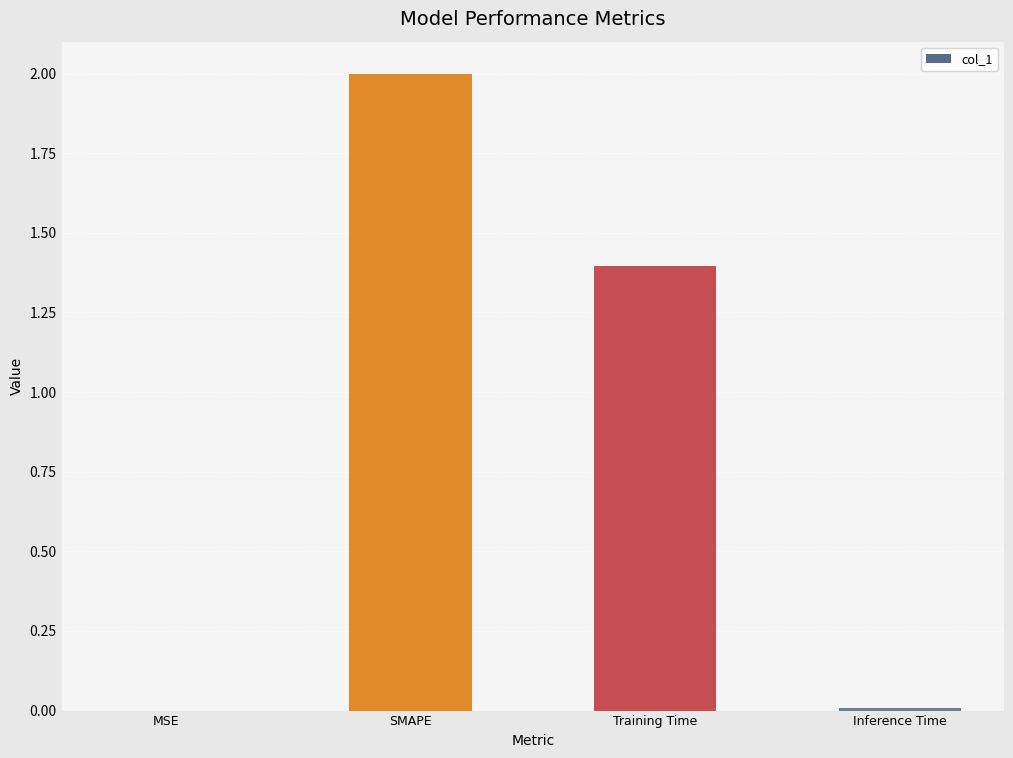

What is the sum of all values?

3.4